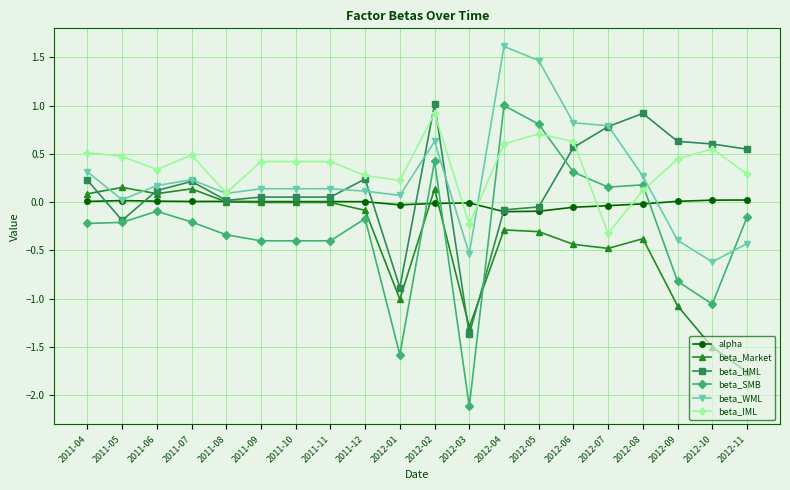

What is the total value across all series at 2012-11?

-1.5